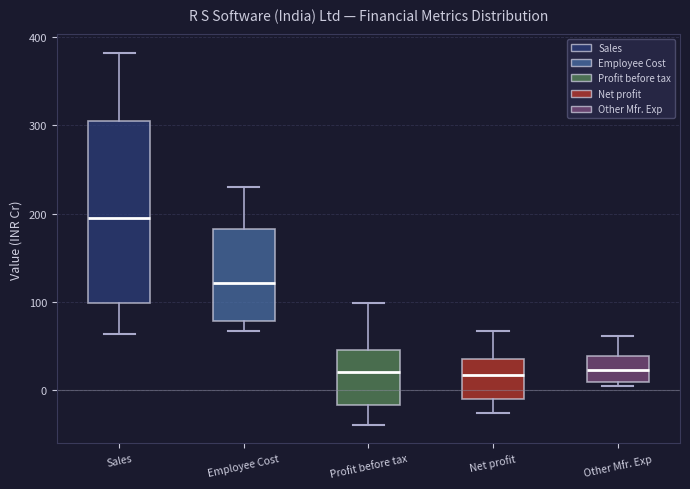

Which box's median line is the highest?

Sales